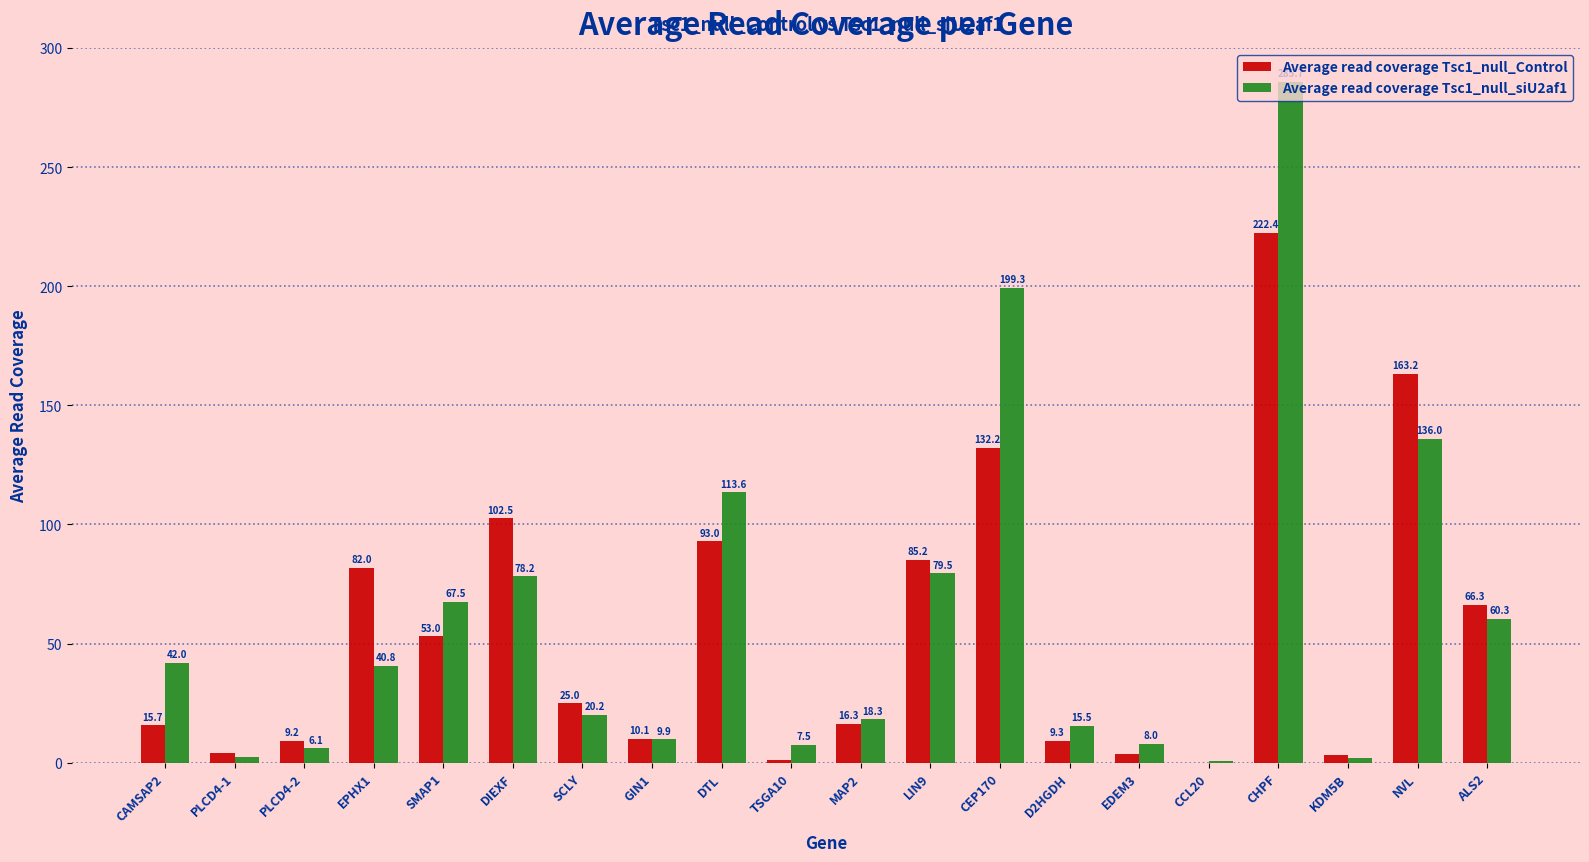

What is the maximum value shown in the chart?

285.7